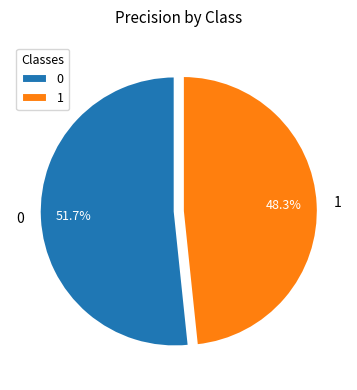

Which slice is the smallest?

1